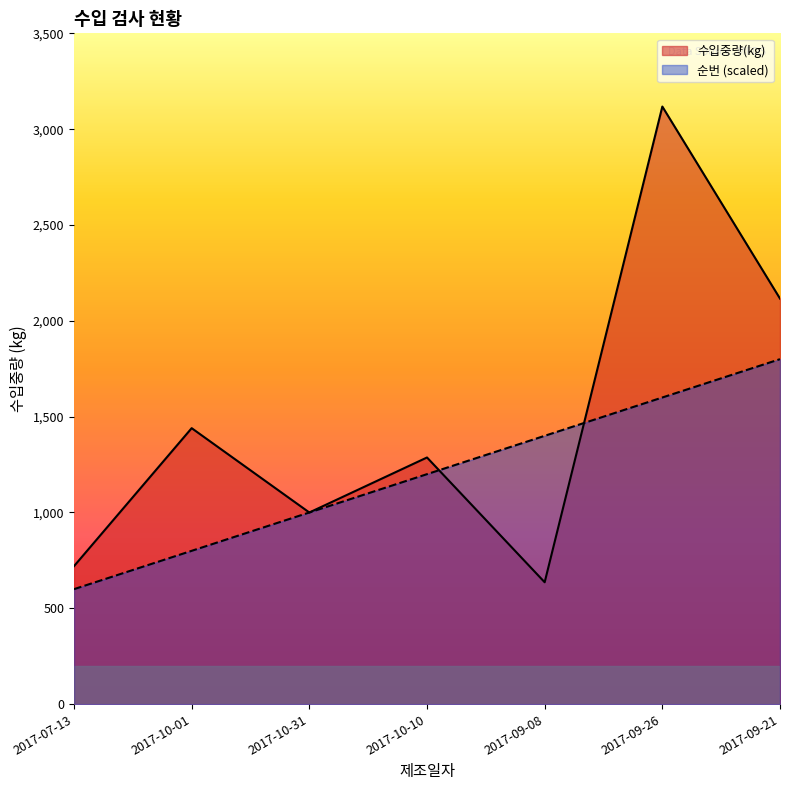

Does the chart have visible grid lines?

No